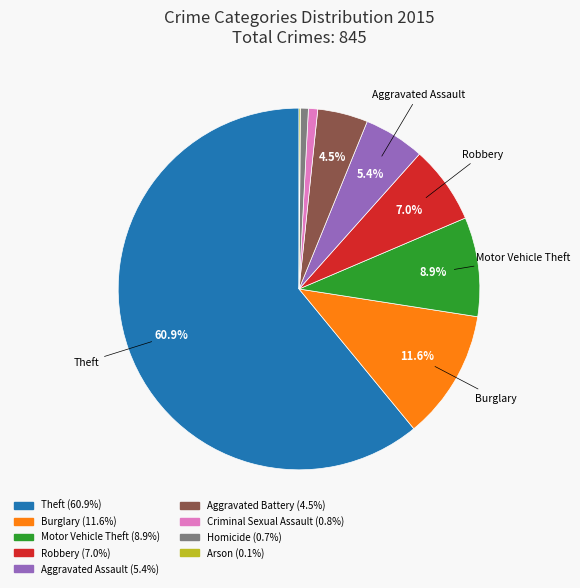

Which category has the biggest portion of the pie?

Theft